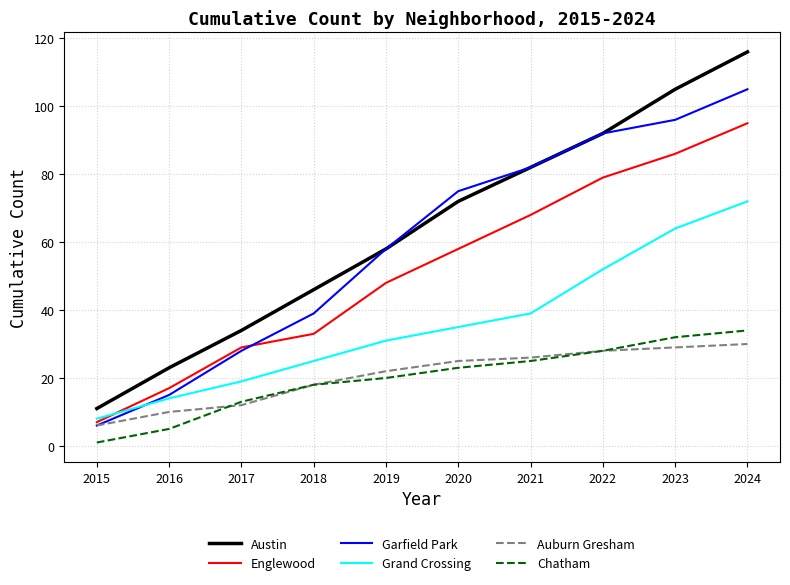

The value of Englewood at 2020 is 58. True or false?

True